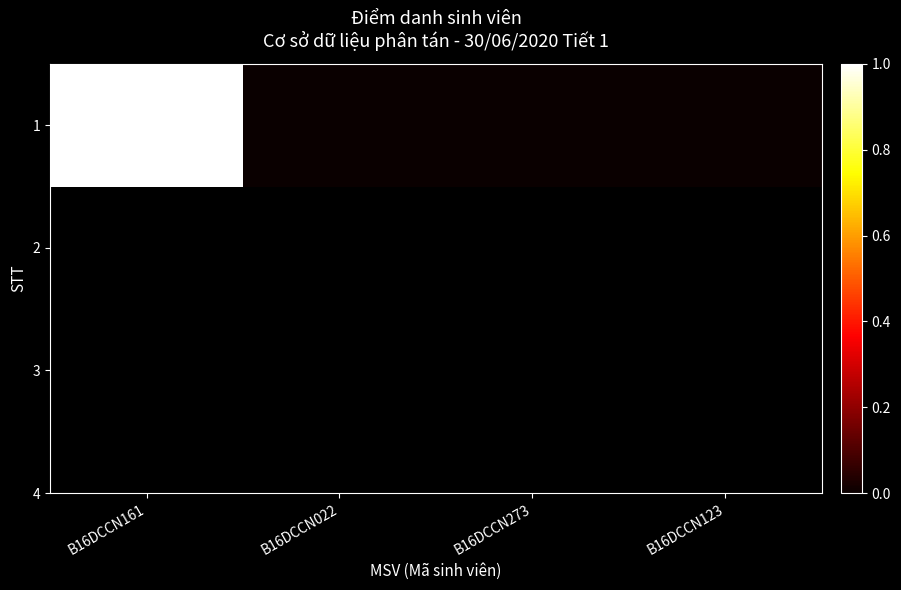

Rank the categories by value from lowest to highest.

B16DCCN022, B16DCCN273, B16DCCN123, B16DCCN161